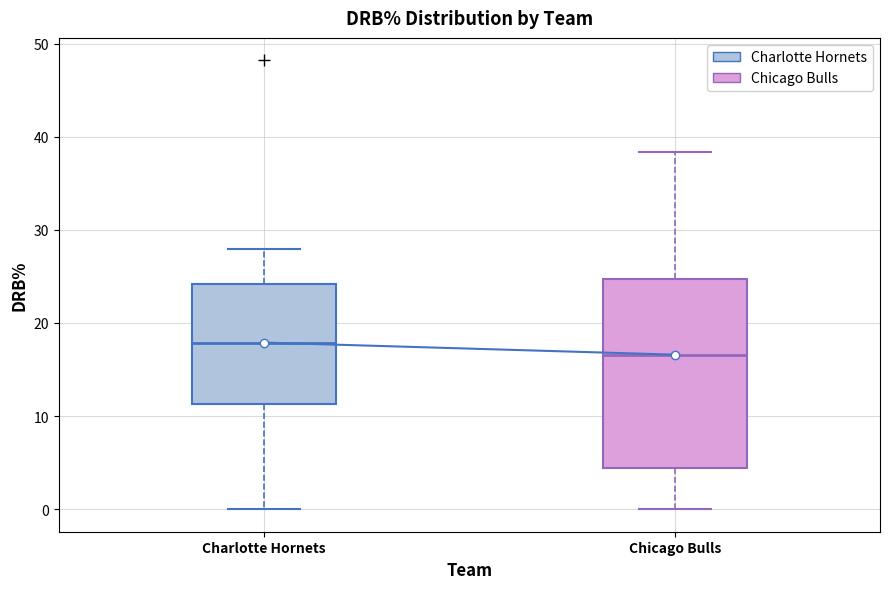

Which box is the tallest, from its lower edge to its upper edge?

Chicago Bulls